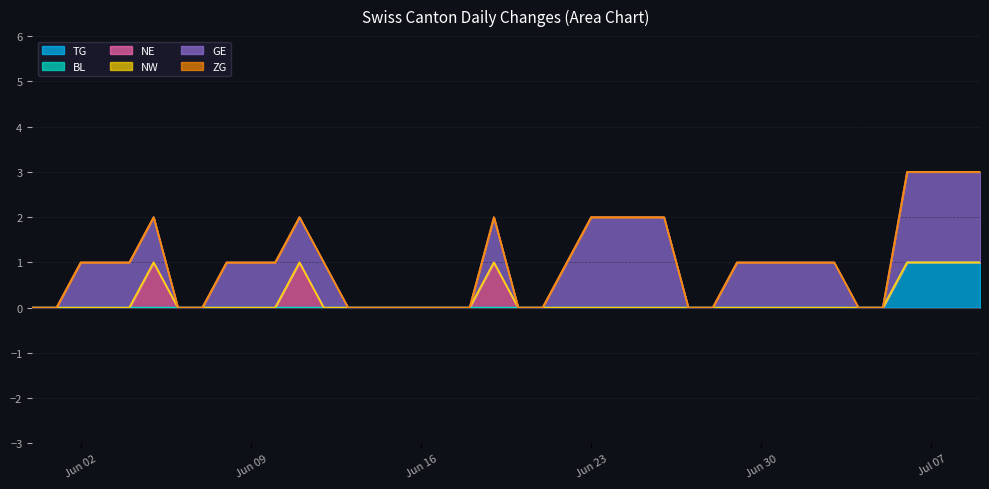

How many interior local peaks does the GE series have?

1